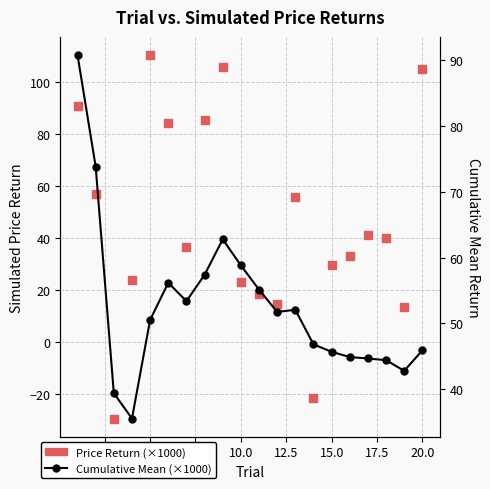

Is the value of Cumulative Mean (×1000) at 2.5 greater than the value of Price Return (×1000) at 16?

Yes